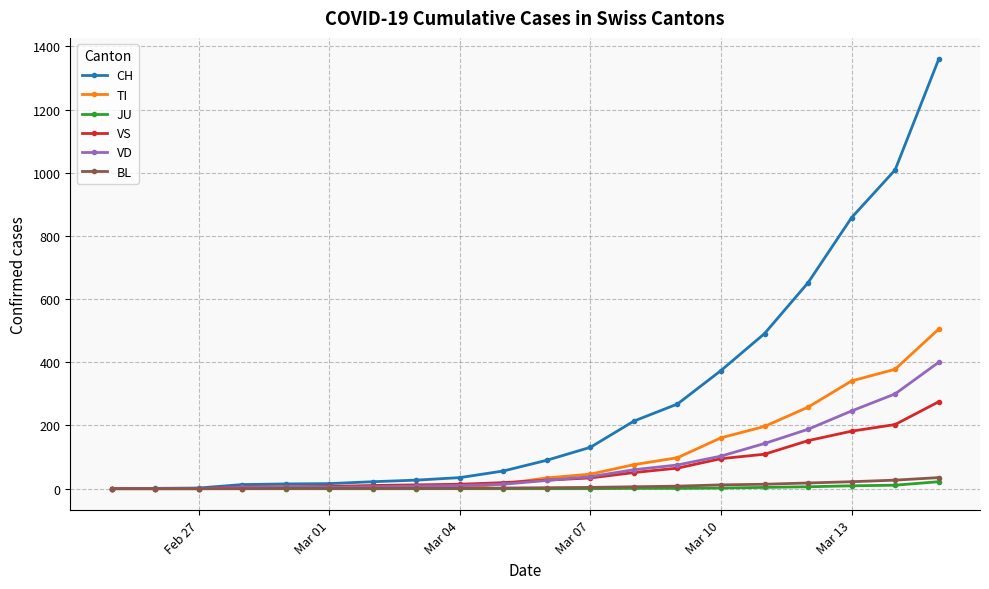

Which series has the largest total across all categories?

CH